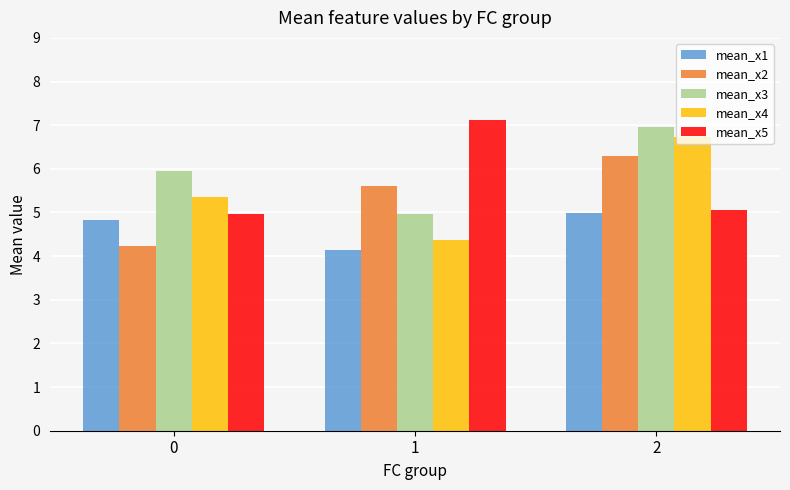

What is the value of the mean_x2 bar at the 1st from the left?

4.2